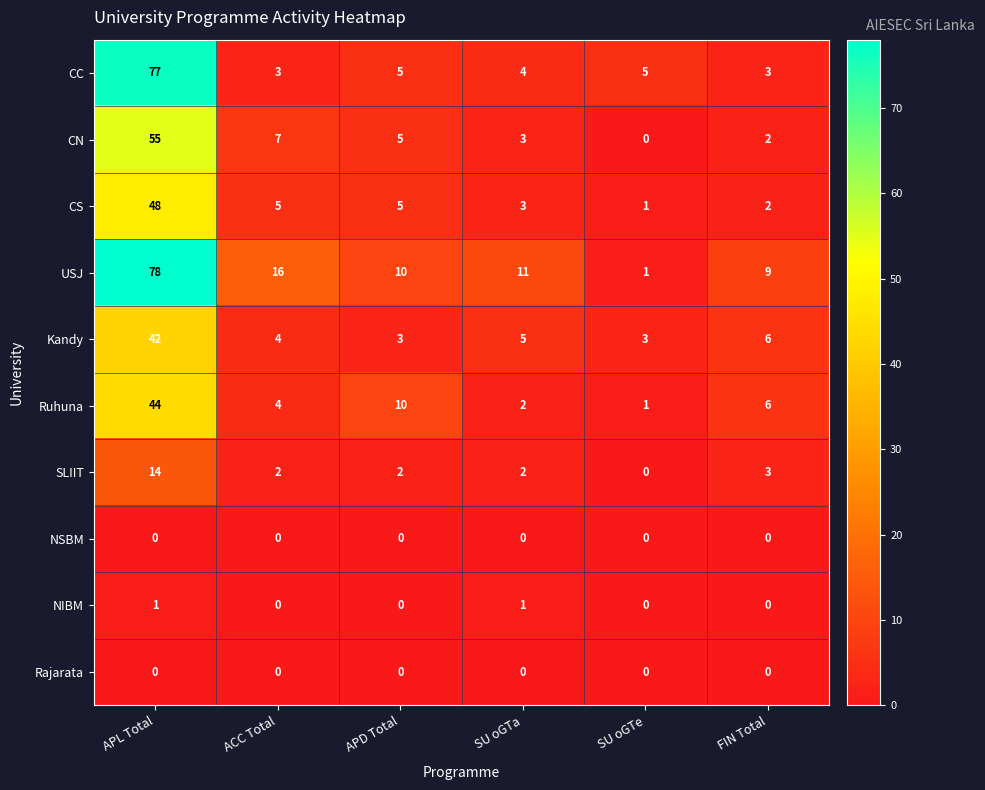

What is the difference between the maximum and minimum values in the Ruhuna series?

43